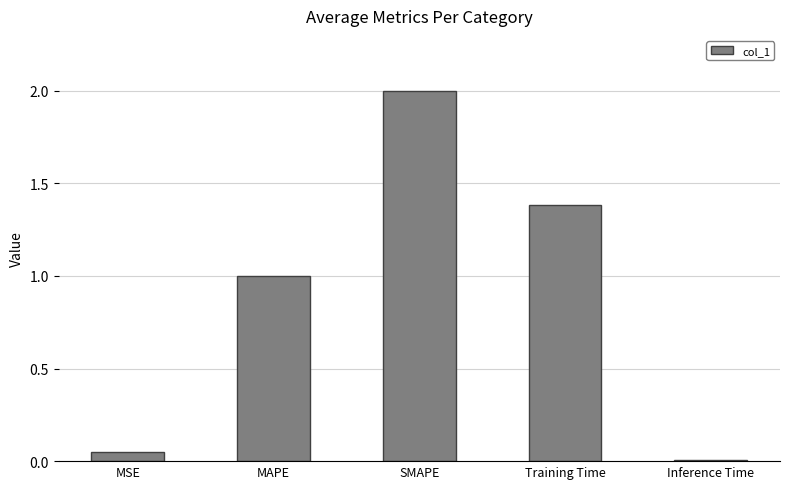

The chart shows a value of 1.8 at Training Time. True or false?

False